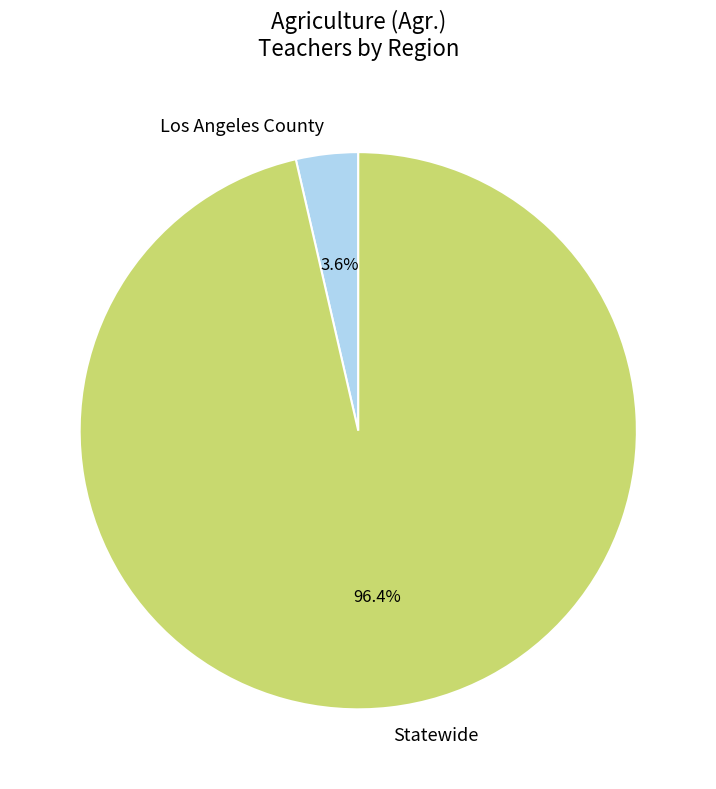

What percentage is the Los Angeles County slice, to the nearest percent?

4%